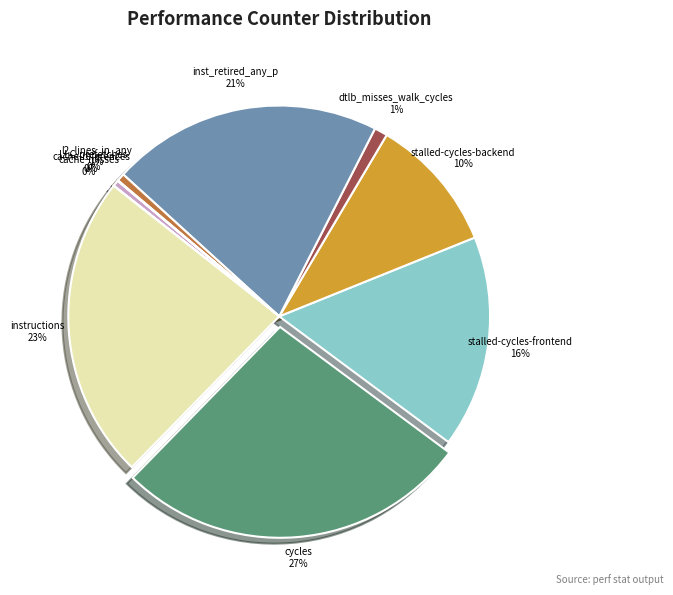

To the nearest percent, what percentage of the pie is stalled-cycles-backend?

10%